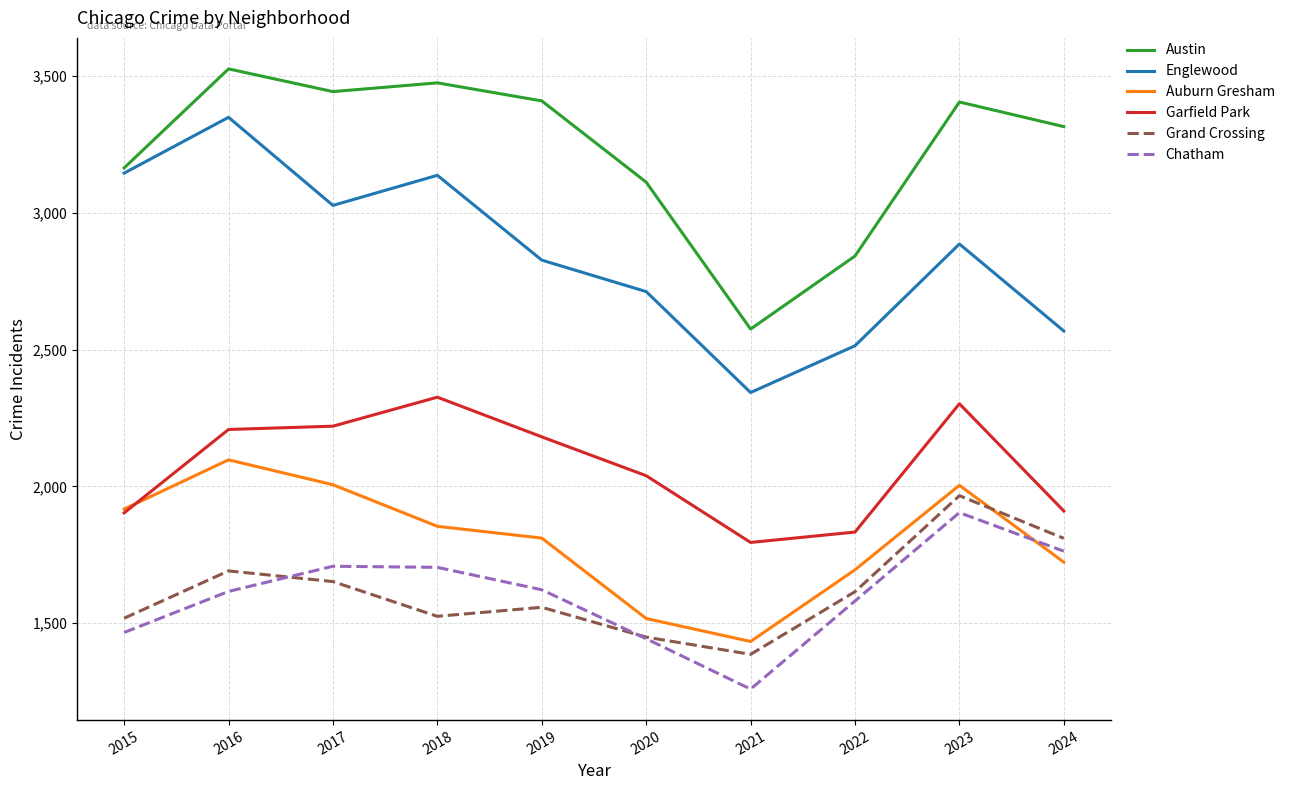

How many lines are shown in the chart?

6